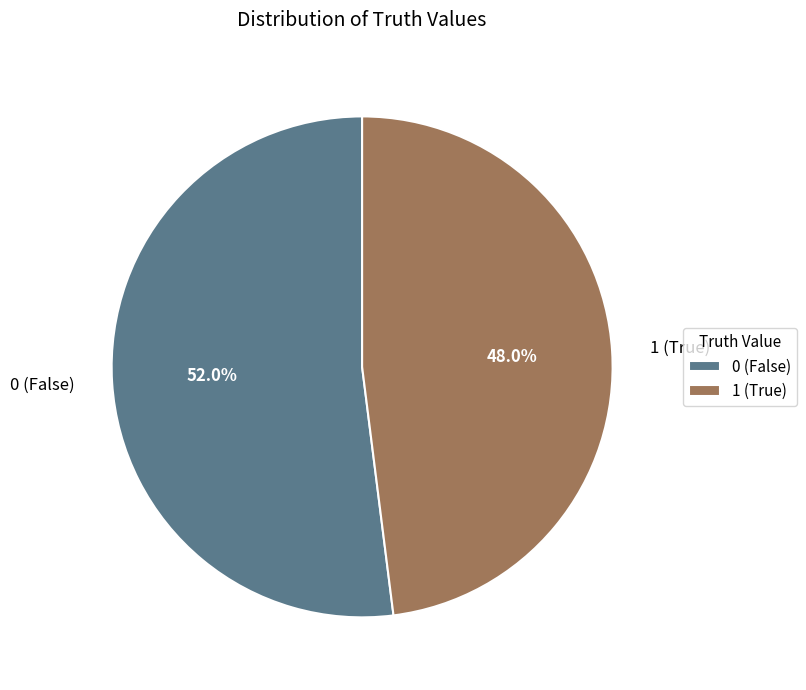

Do 0 and 1 together represent more than half of the pie?

Yes